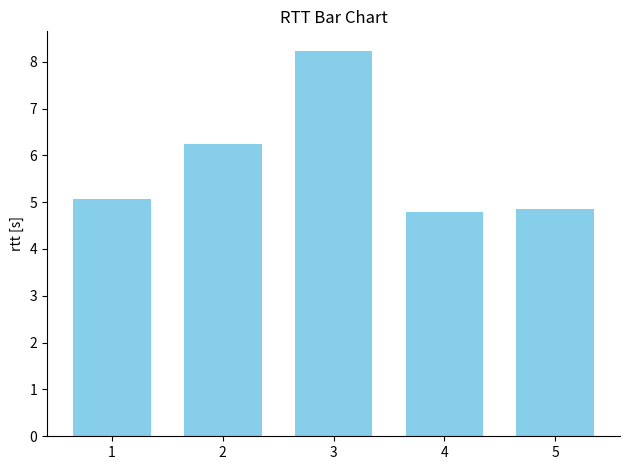

True or false: the data shows 11.1 at 2.

False